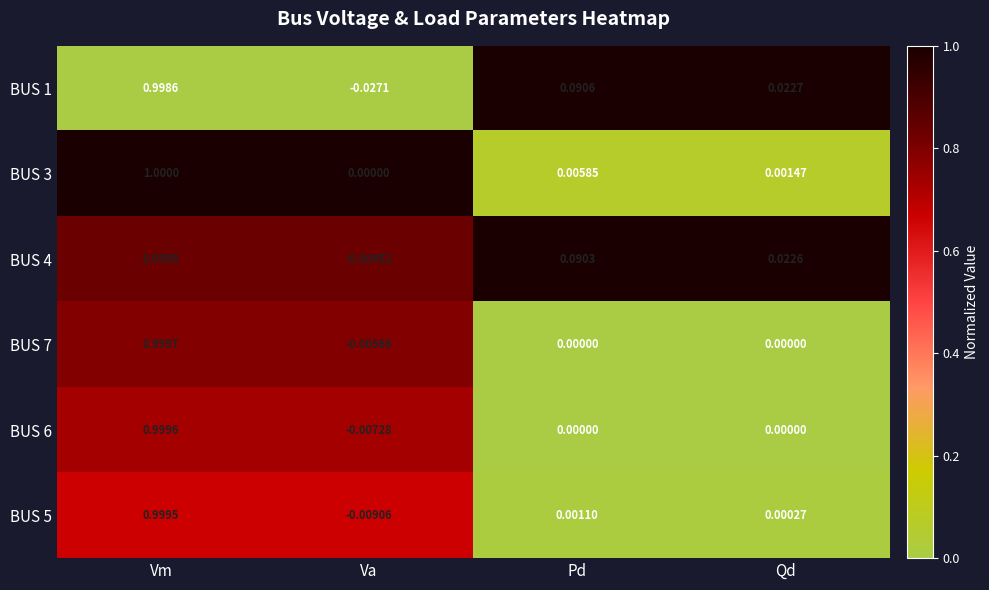

At which category is the sum across all series the highest?

Vm